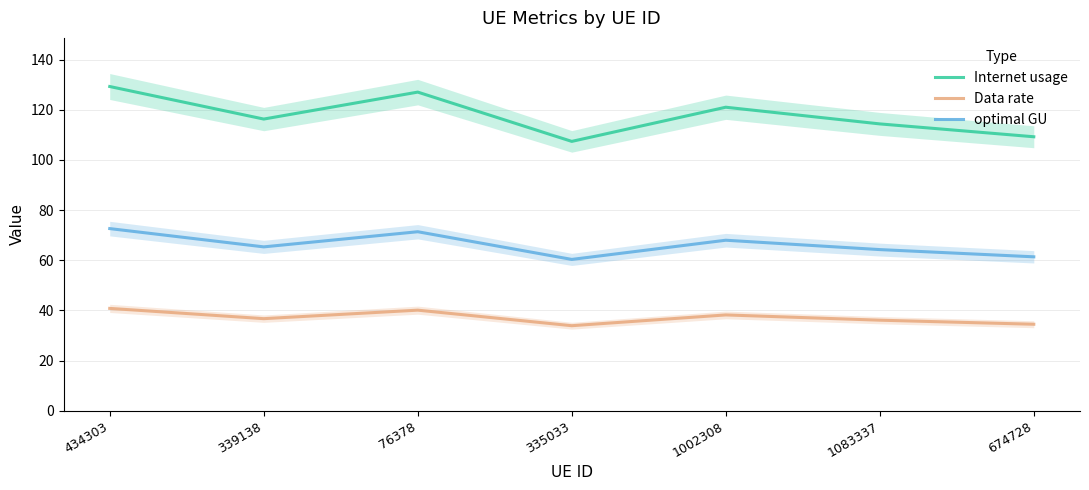

In Data rate, how many points are lower than both neighbors (excluding endpoints)?

2